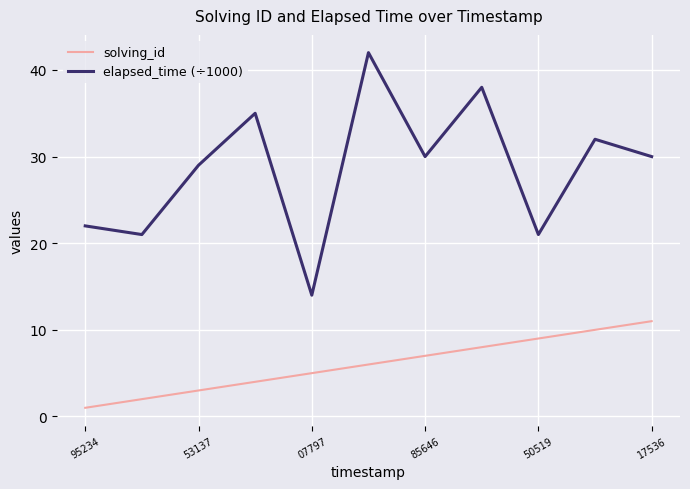

Which series has the largest total across all categories?

elapsed_time (÷1000)